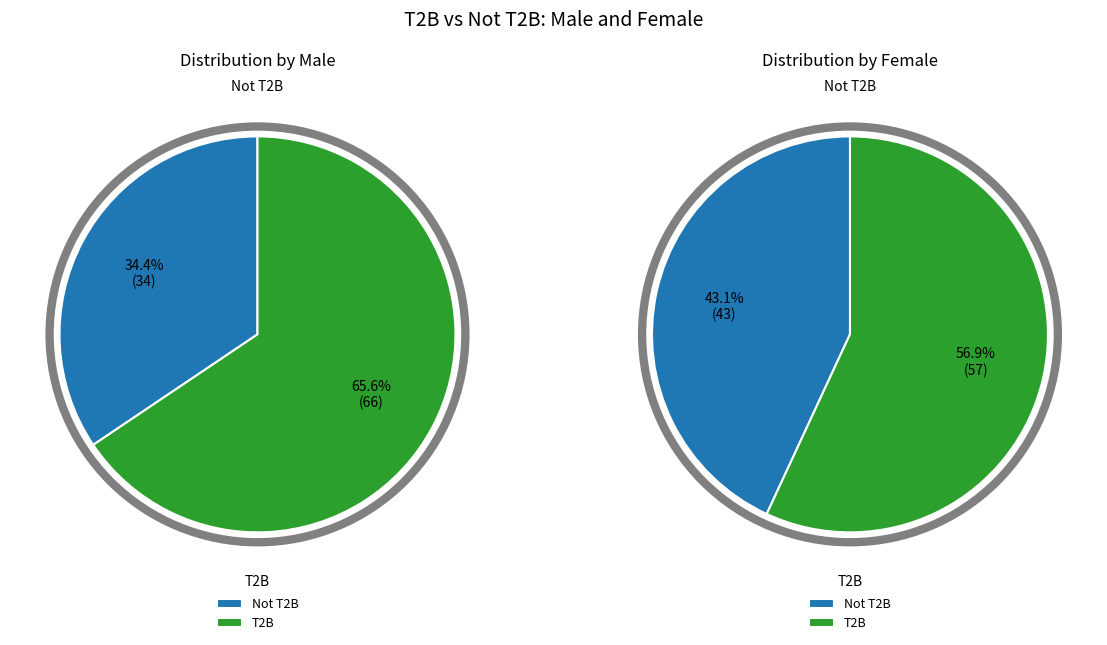

How many segments does this pie chart have?

2